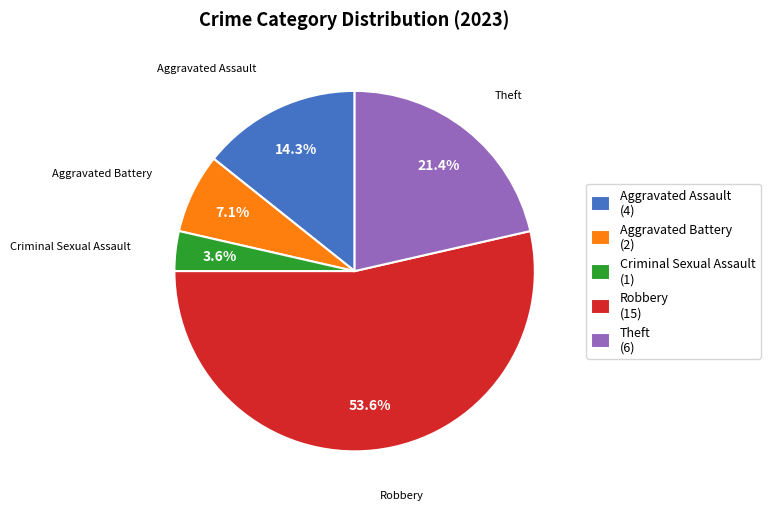

What is the ratio of the value at Aggravated Battery to the value at Aggravated Assault?

0.5